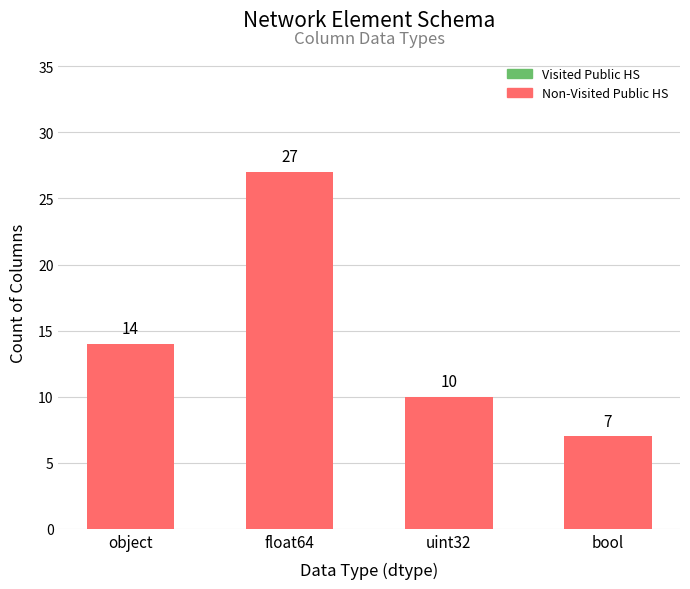

Between bool and float64, which is larger?

float64